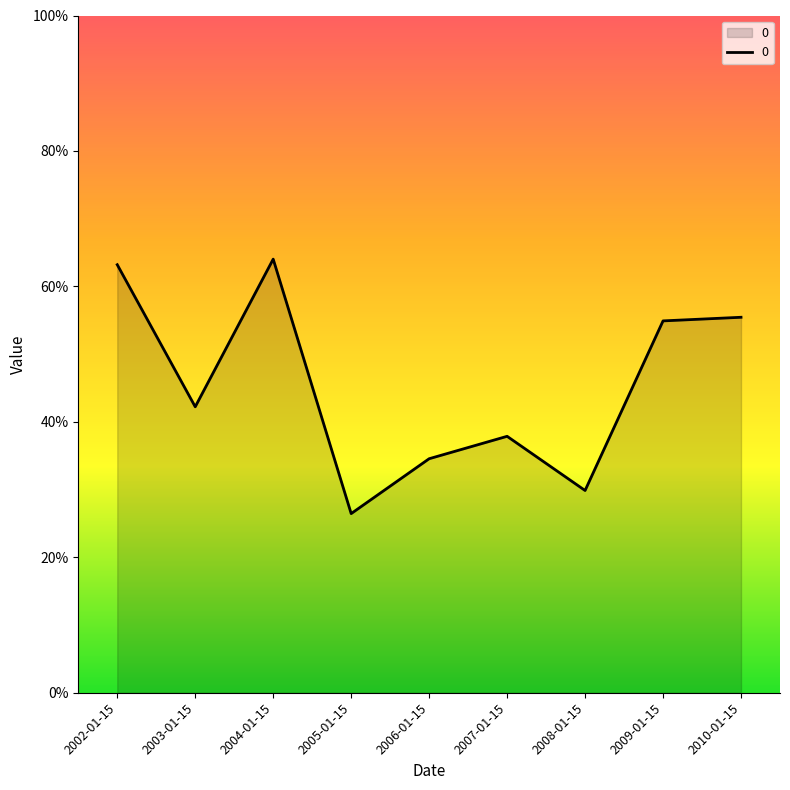

True or false: the data shows 17.0 at 2010-01-15.

False